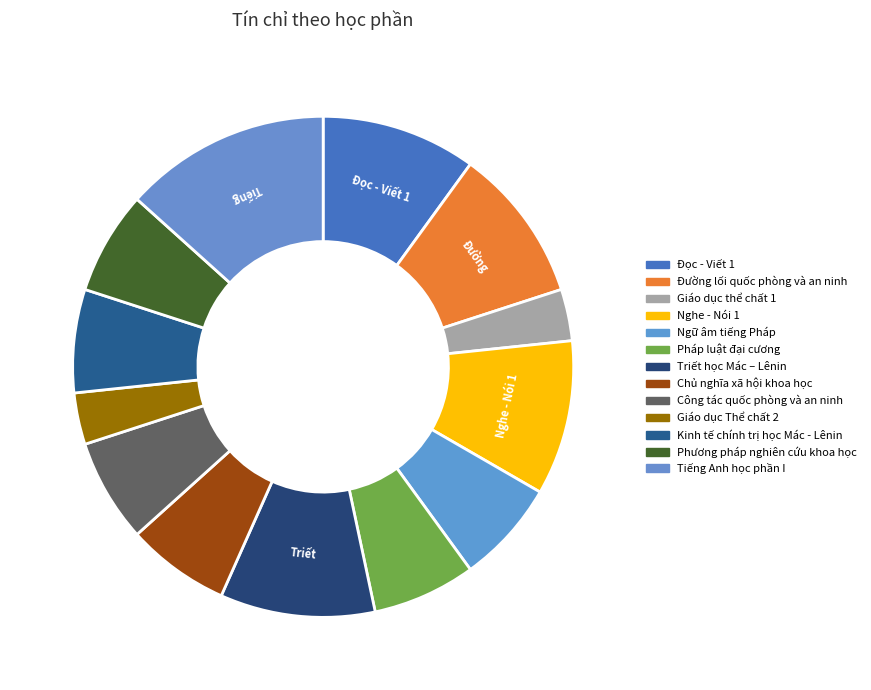

To the nearest percent, what is the average slice percentage?

8%